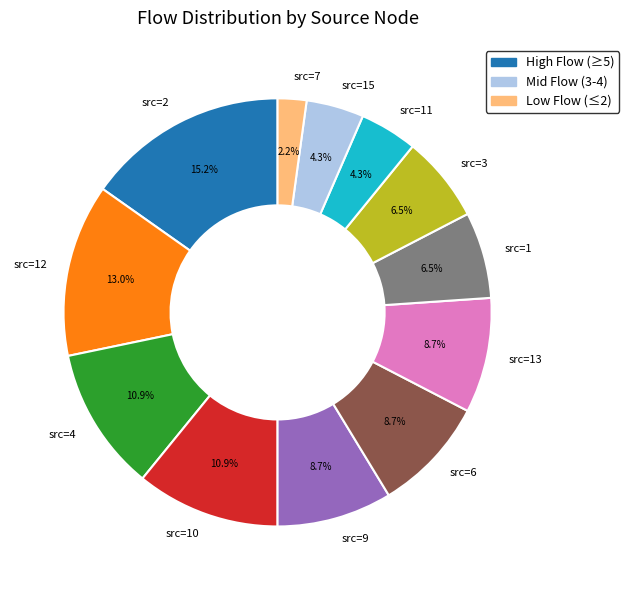

Do src=2 and src=9 together represent more than half of the pie?

No